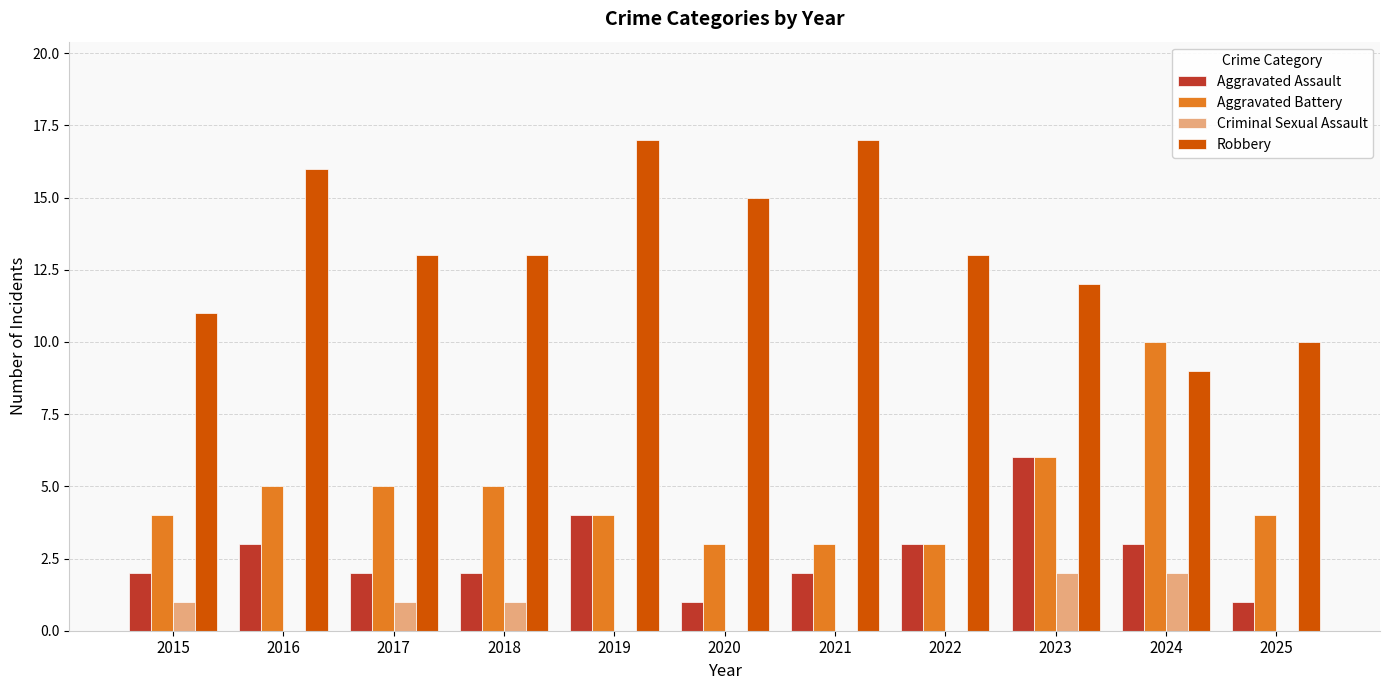

What is the total value across all series at 2022?

19